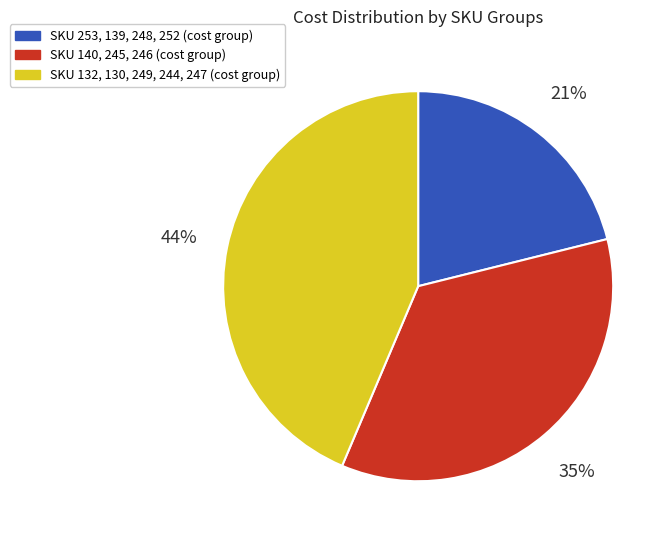

To the nearest percent, what is the average slice percentage?

33%